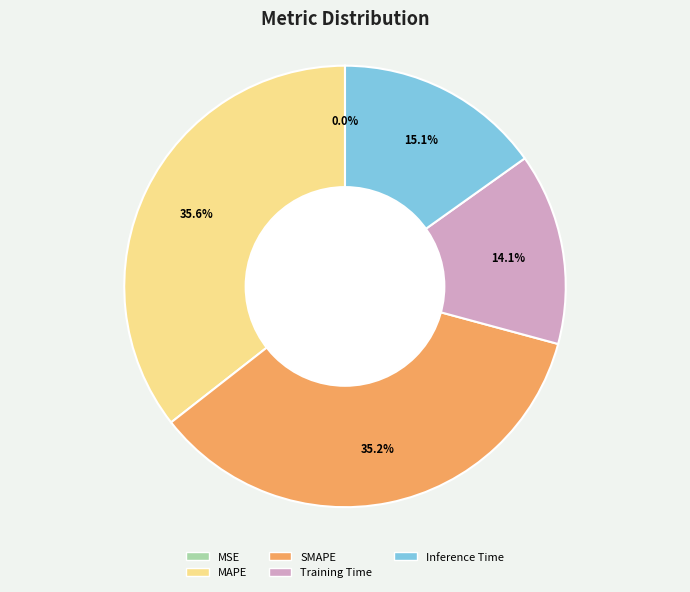

To the nearest percent, what percentage of the pie is SMAPE?

35%